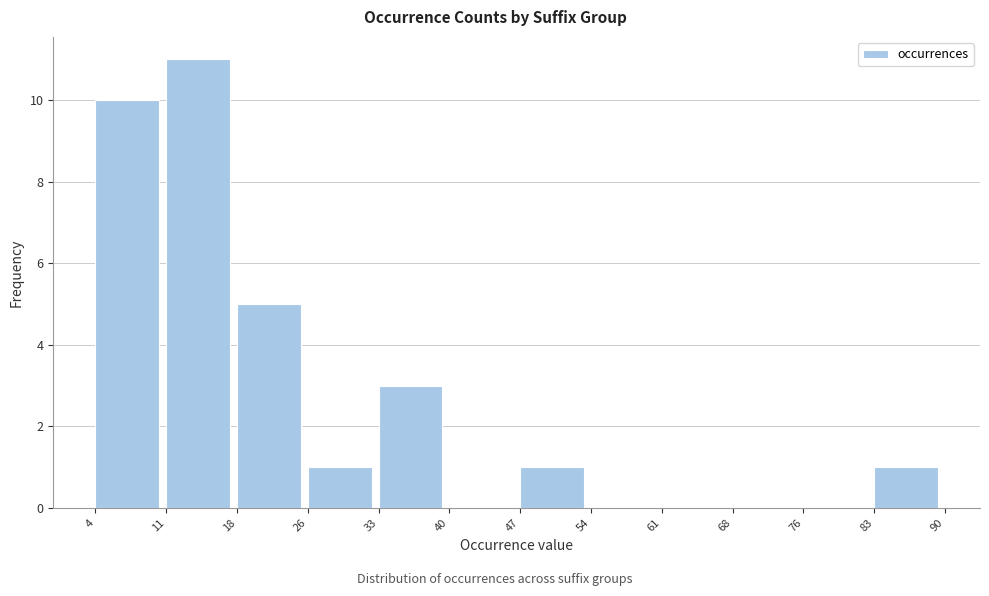

Reading left to right, list every bar in this chart as the range it spans on the x-axis followed by its height. The values are not printed on the chart, so give them approximately, as read against the axis.

4 to 11: 10
11 to 18: 11
18 to 26: 5
26 to 33: 1
33 to 40: 3
40 to 47: 0
47 to 54: 1
54 to 61: 0
61 to 68: 0
68 to 76: 0
76 to 83: 0
83 to 90: 1